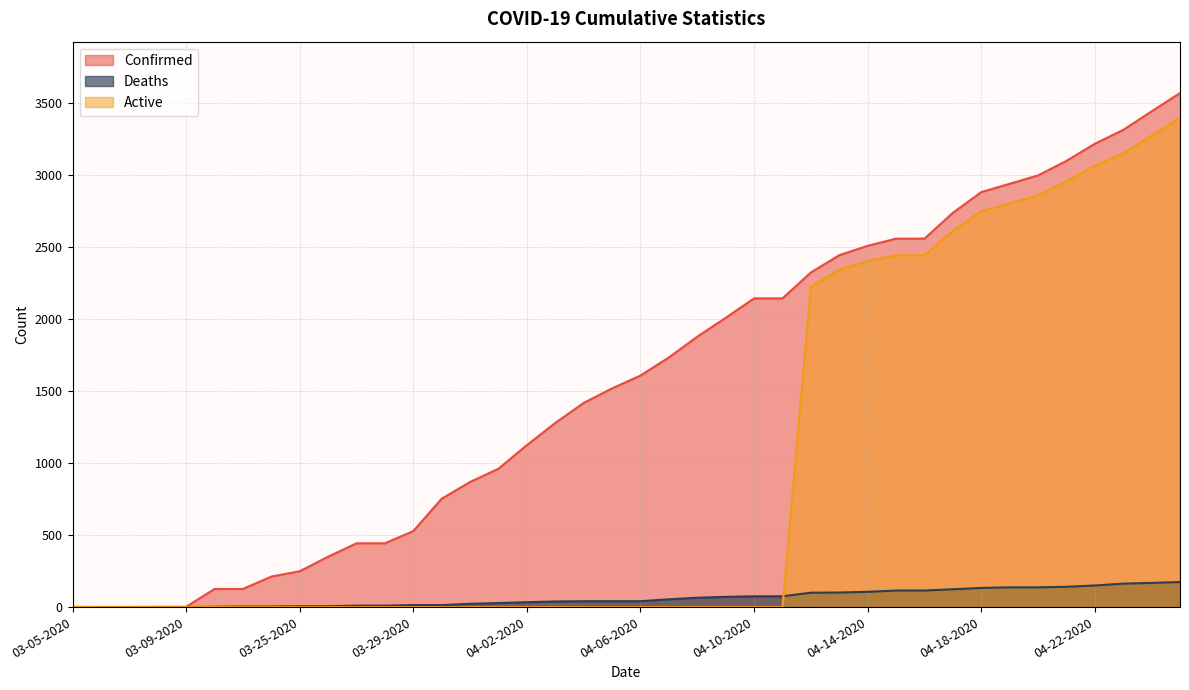

What are all the series names shown in the legend?

Confirmed, Deaths, Active